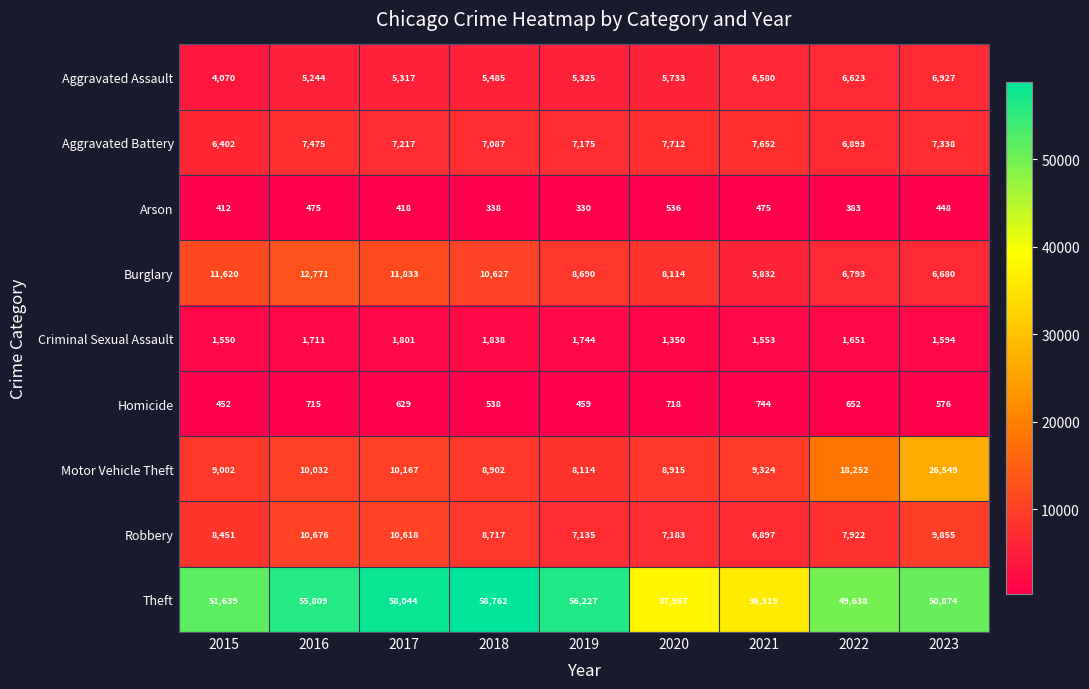

At 2019, list the series in order from largest to smallest.

Theft, Burglary, Motor Vehicle Theft, Aggravated Battery, Robbery, Aggravated Assault, Criminal Sexual Assault, Homicide, Arson